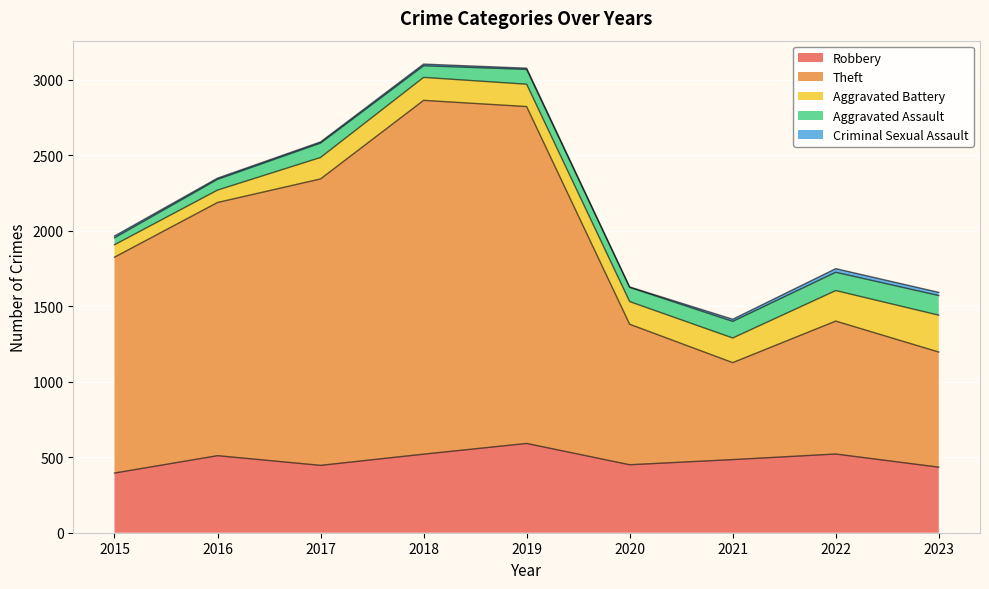

Rank the series at 2018 from highest to lowest value.

Theft, Robbery, Aggravated Battery, Aggravated Assault, Criminal Sexual Assault